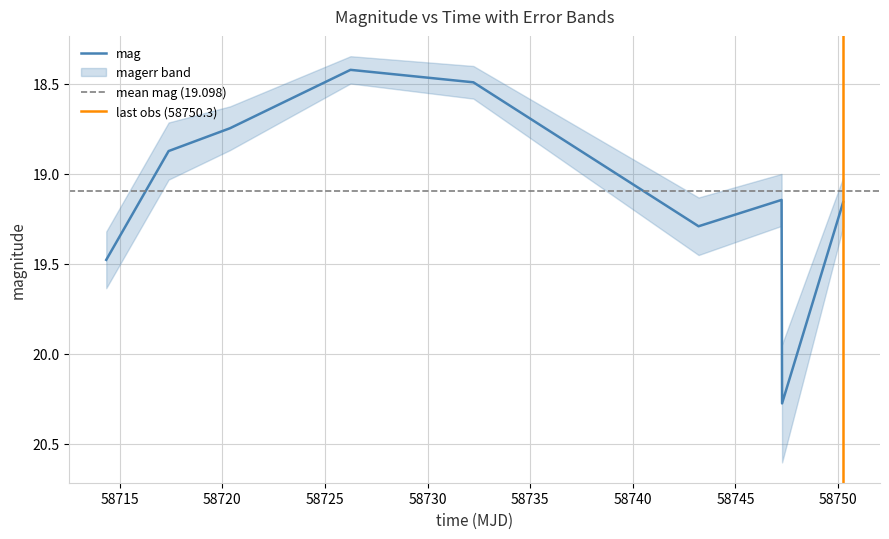

What is the average value?

19.1